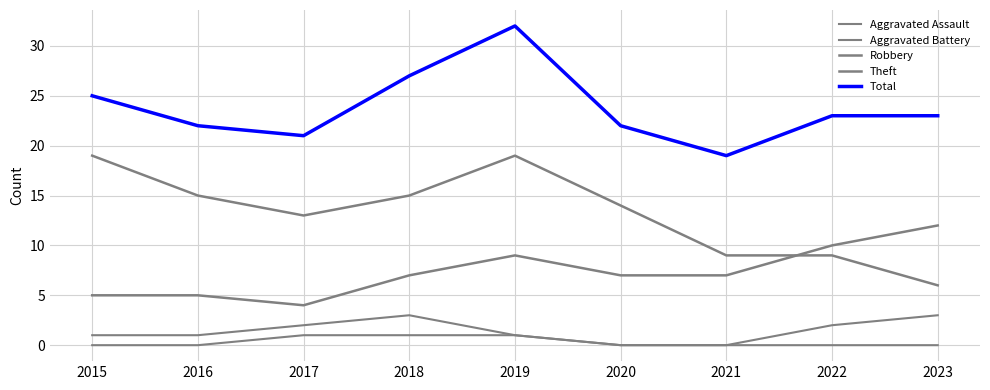

How many categories are shown in the chart?

9